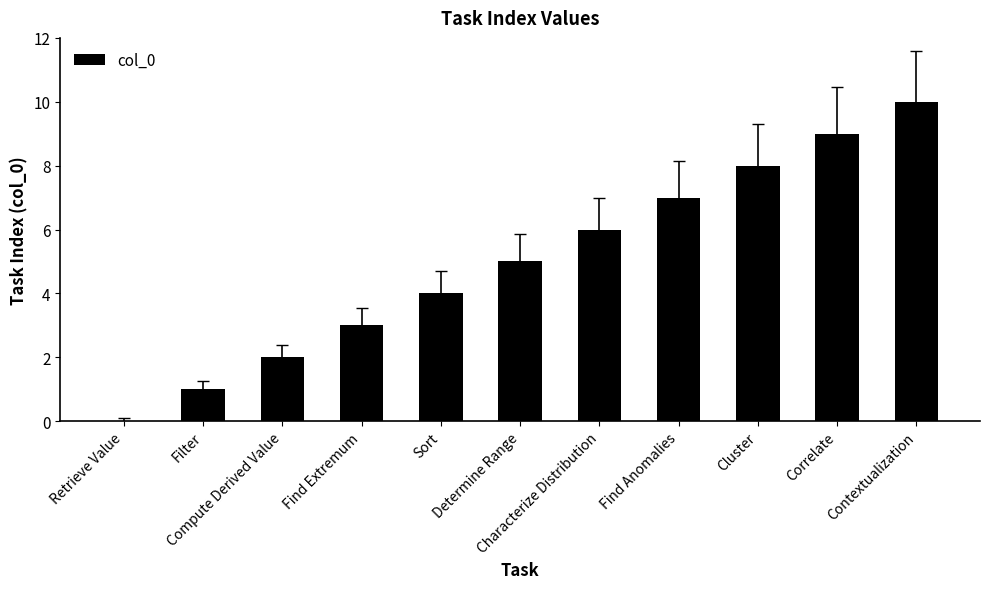

What is the sum of all values?

55